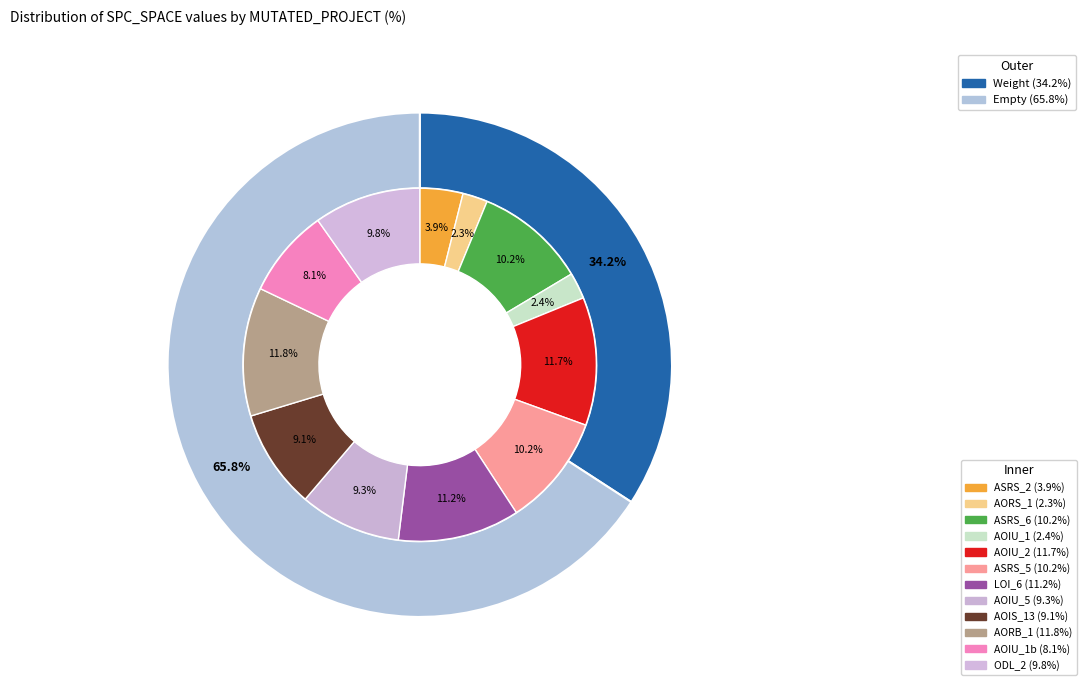

The Weight.ElevatorSystem.Elevator.ASRS_2 slice represents 4% of the pie. True or false?

True